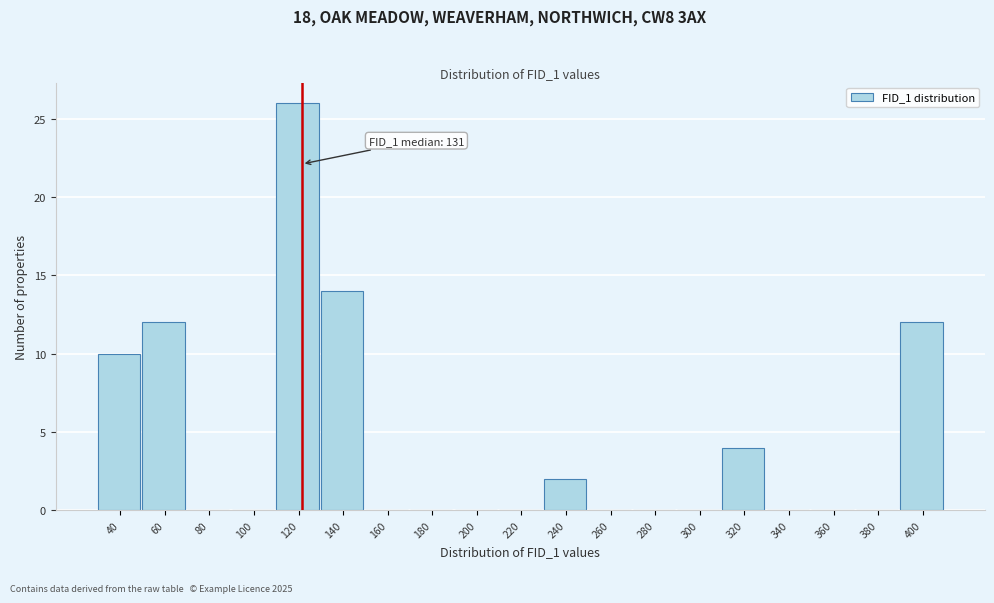

Reading right to left, extract all data points from this chart.

400=12	380=0	360=0	340=0	320=4	300=0	280=0	260=0	240=2	220=0	200=0	180=0	160=0	140=14	120=26	100=0	80=0	60=12	40=10